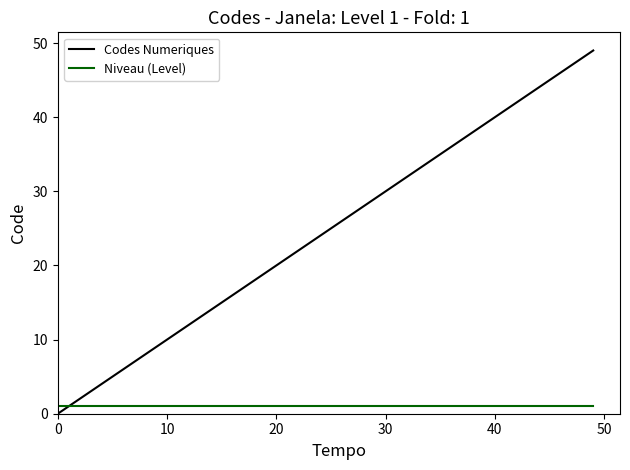

Which series has the largest range (max minus min)?

Codes Numeriques